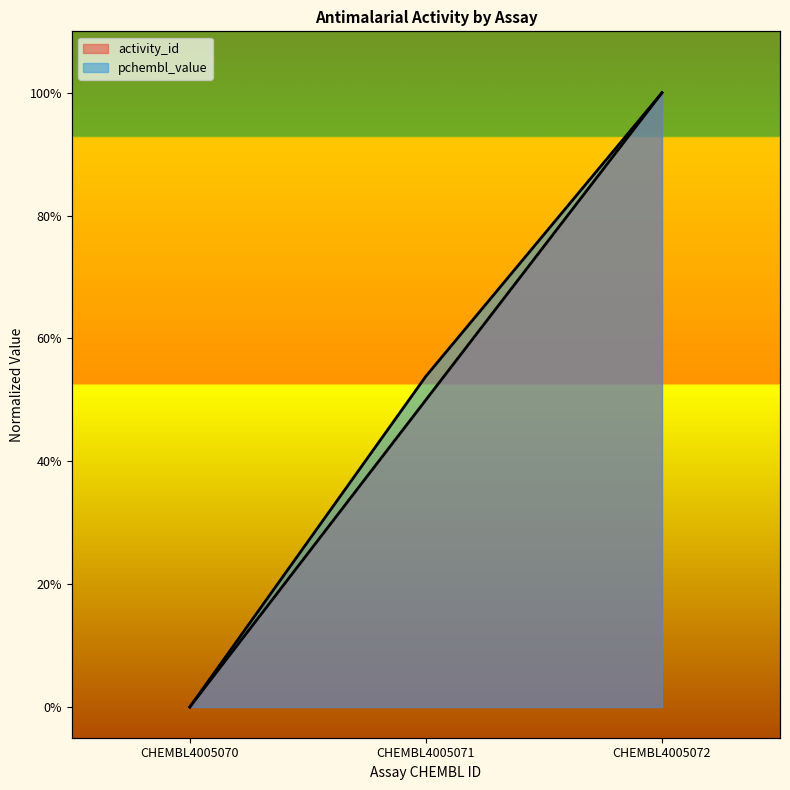

What is the total value across all series at CHEMBL4005071?

1.0